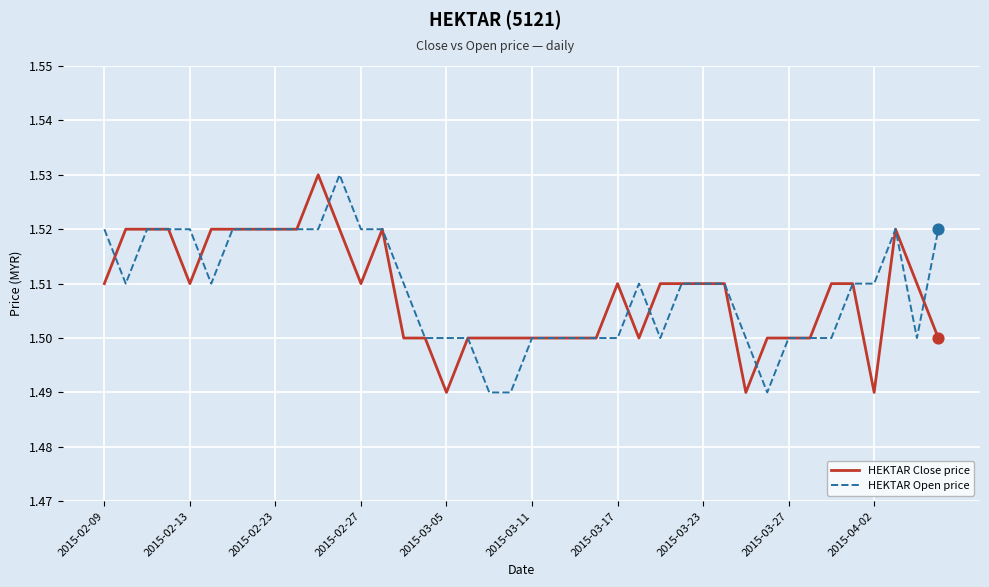

At how many categories does at least one series exceed 1?

40